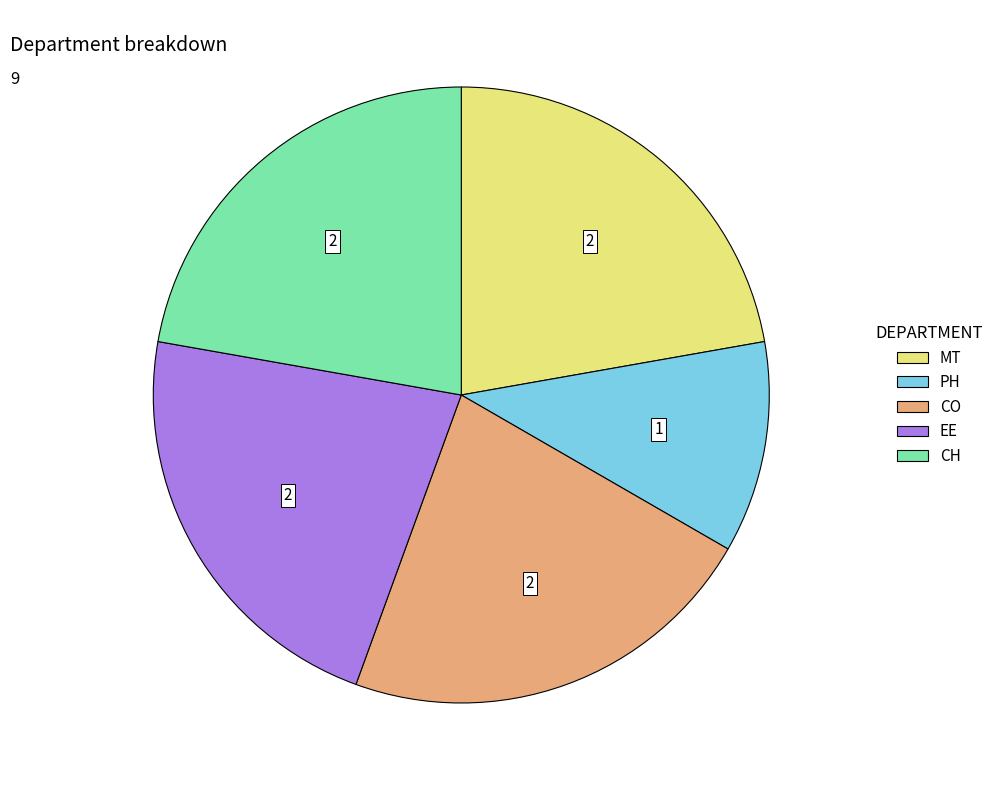

What is the ratio of the value at CO to the value at PH?

2.0